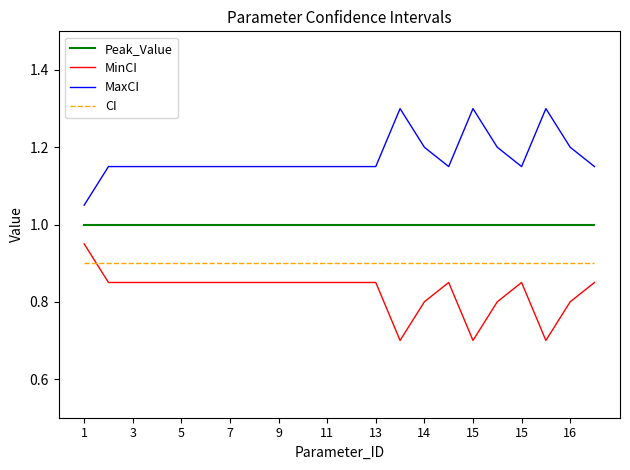

Which series has the largest total across all categories?

MaxCI